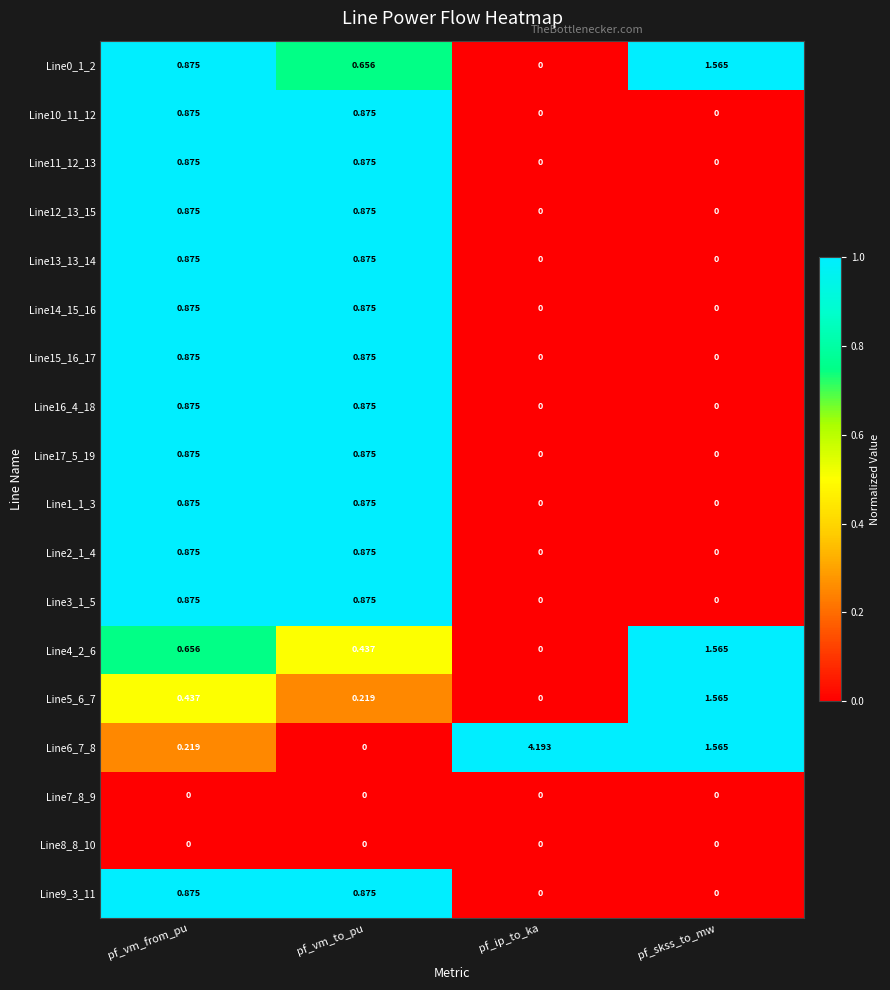

At which category is the sum across all series the highest?

pf_vm_from_pu